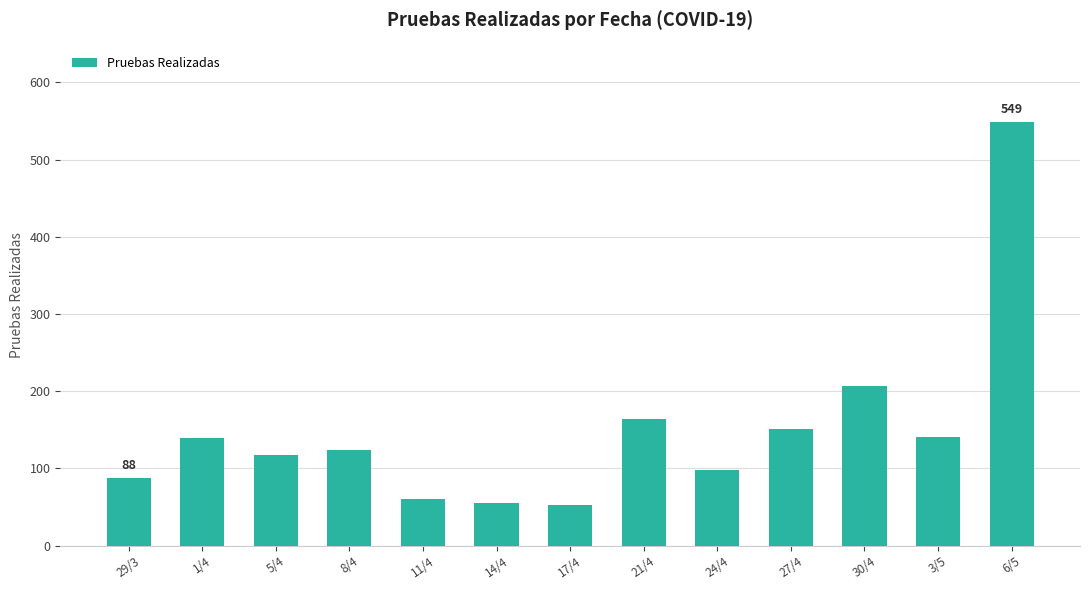

What position from the right is 27/4?

4